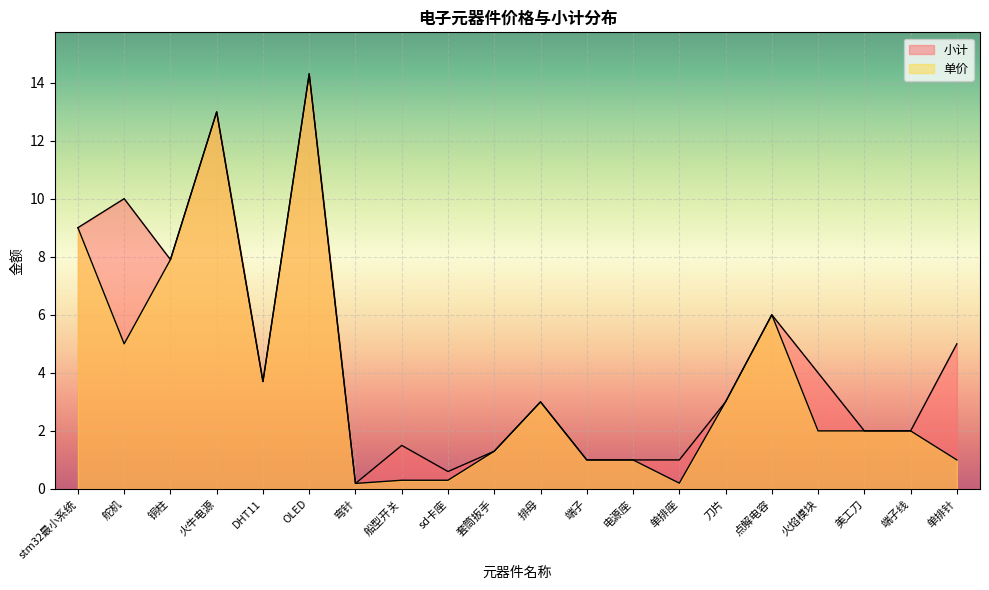

Which has a higher value, 刀片 or 舵机?

舵机